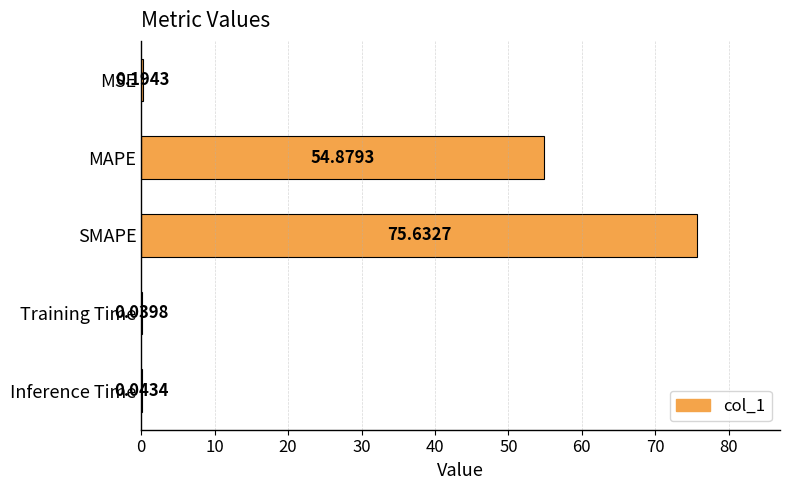

Where is the data nearest to the value 37?

MAPE